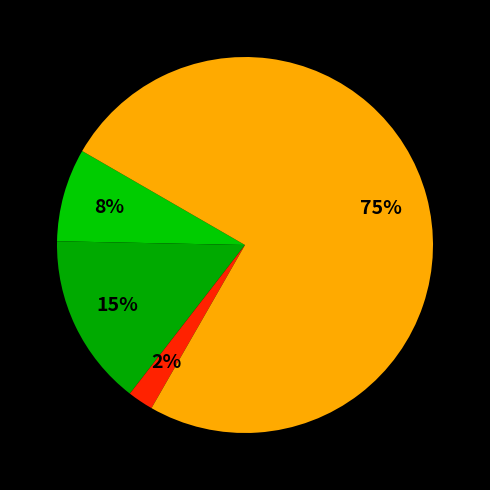

Which slice is the largest?

Robbery